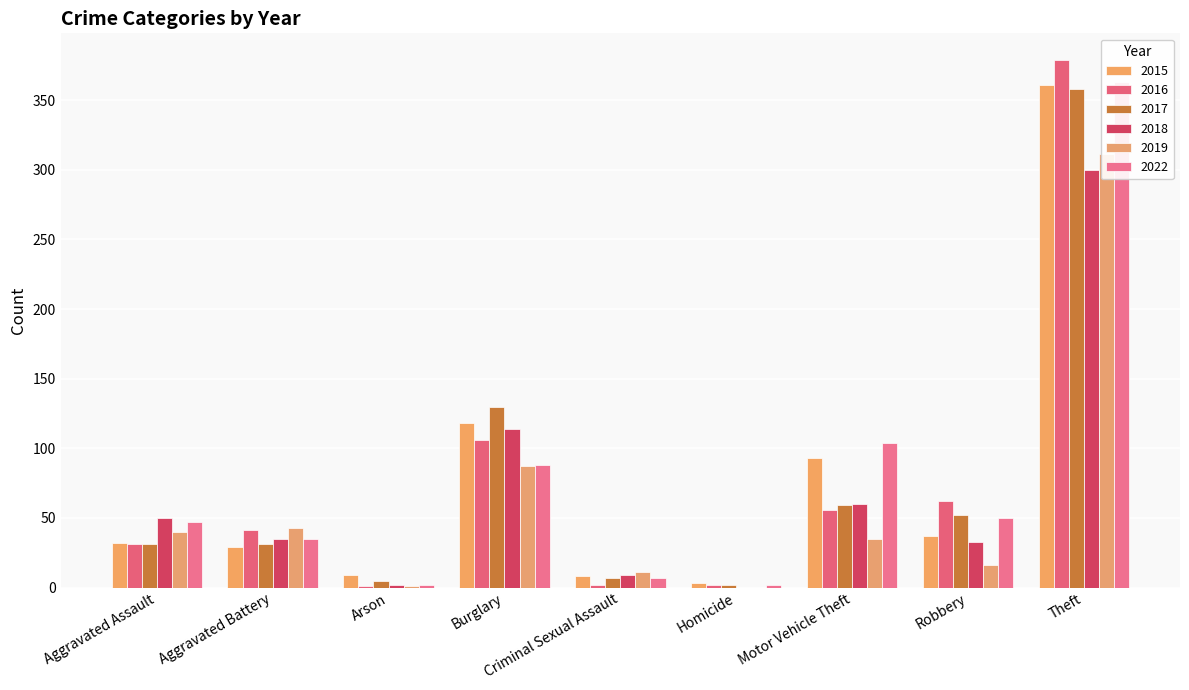

What is the total value across all series at Homicide?

9